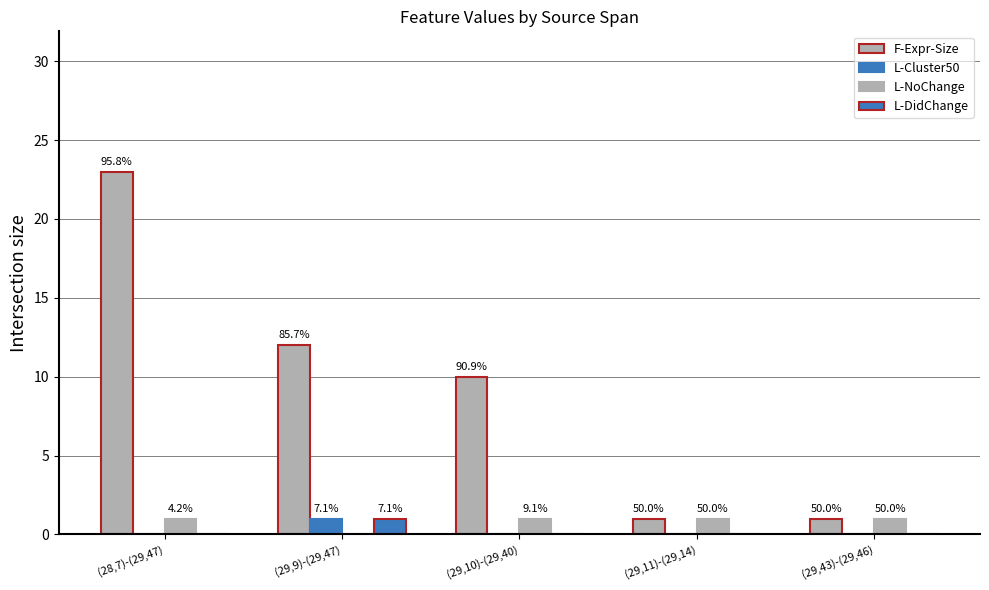

Does the chart contain stacked bars?

No